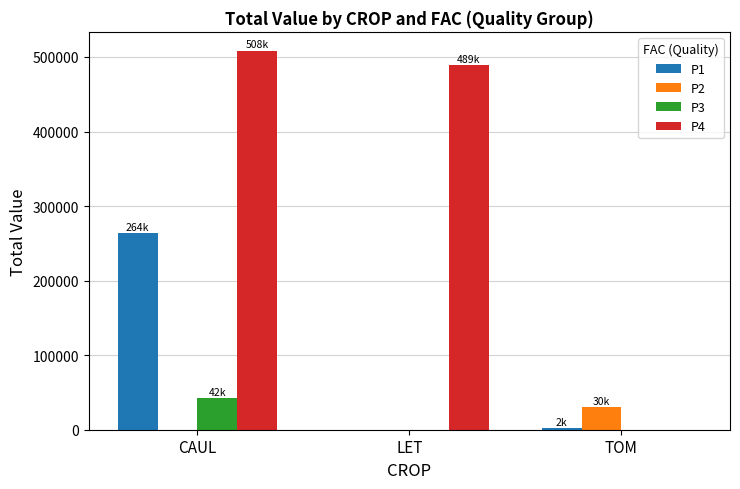

What is the total value across all series at LET?

489133.9